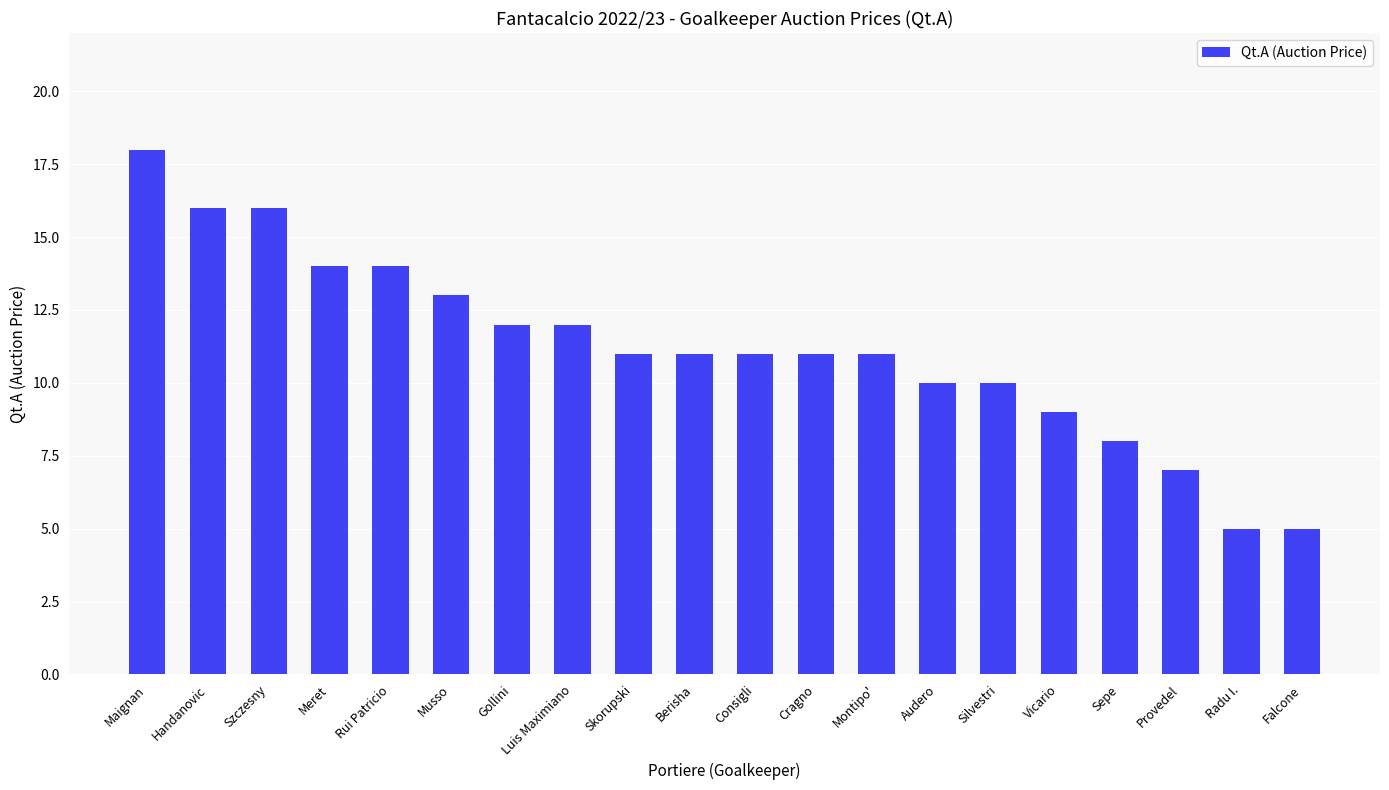

True or false: the data shows 4 at Silvestri.

False